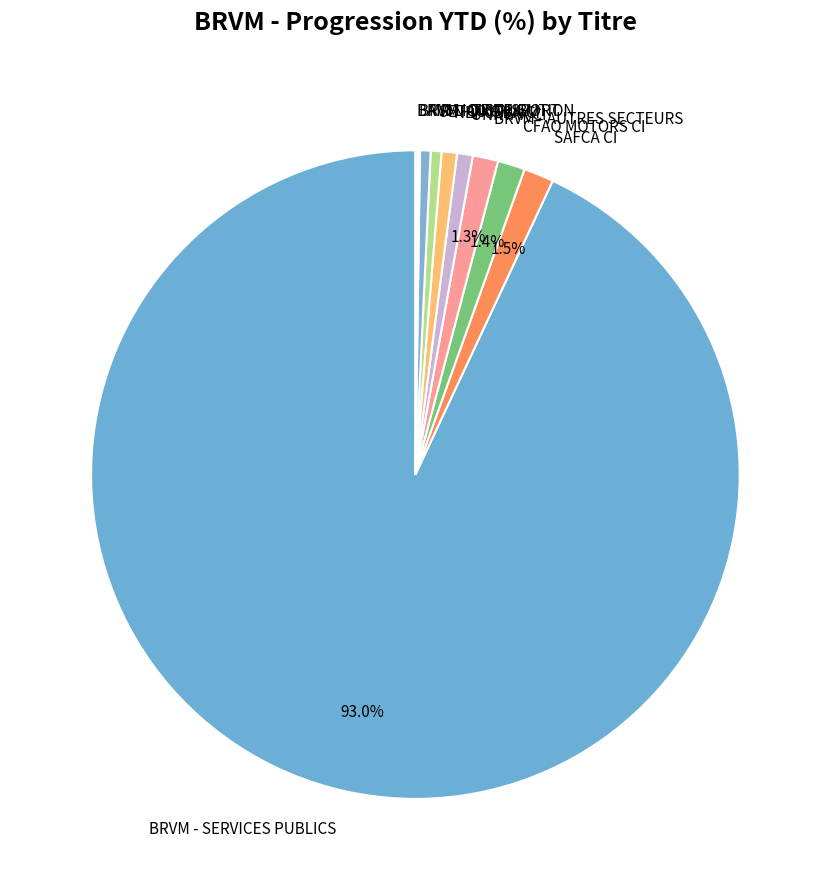

What percentage is the NEI-CEDA CI slice, to the nearest percent?

1%